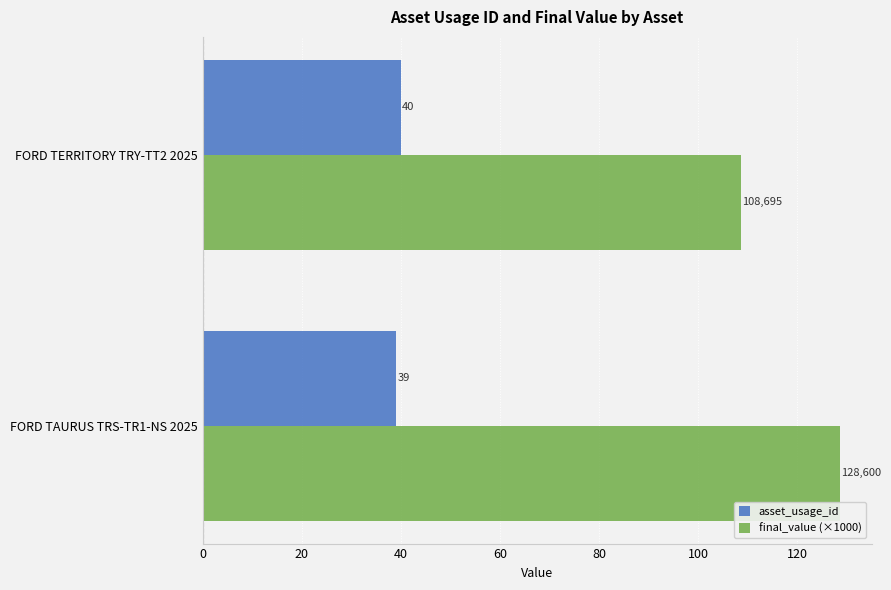

At which label is final_value (×1000) closest to 118?

FORD TERRITORY TRY-TT2 2025